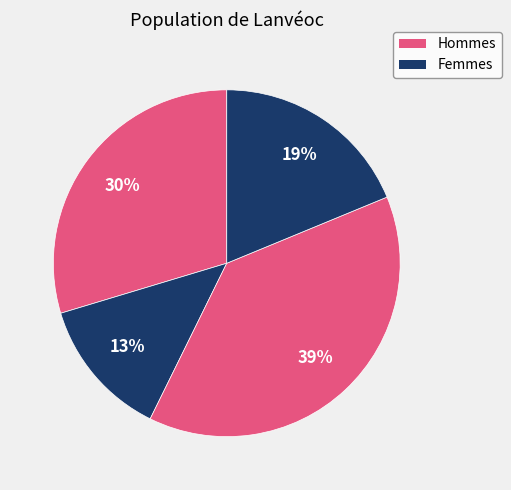

How many slices are in this pie chart?

4